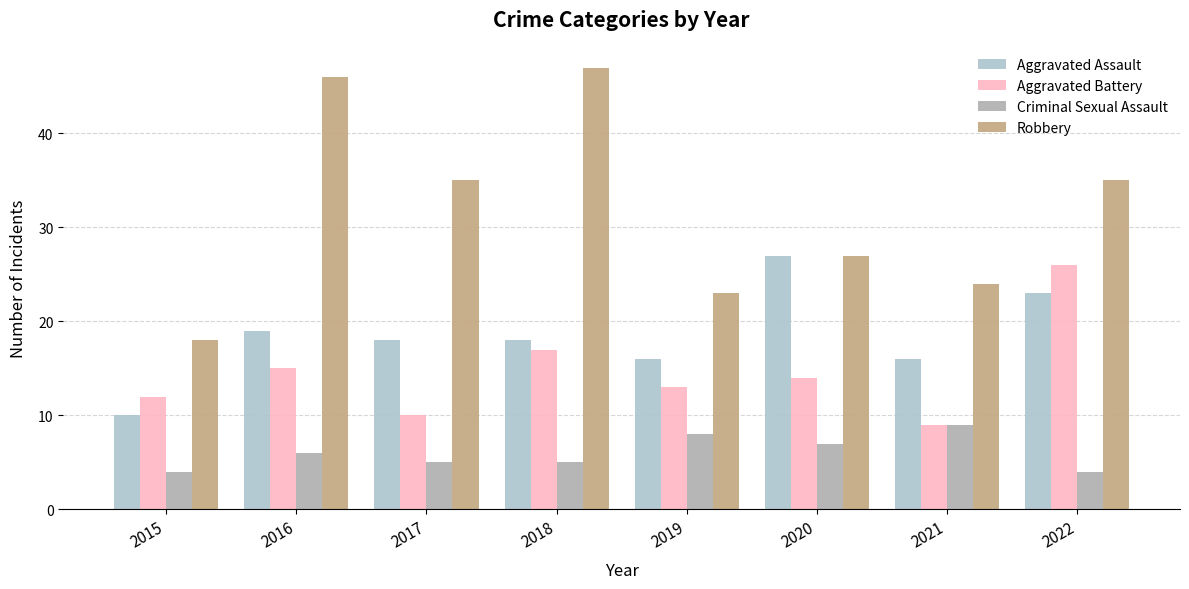

Which series has the largest range (max minus min)?

Robbery